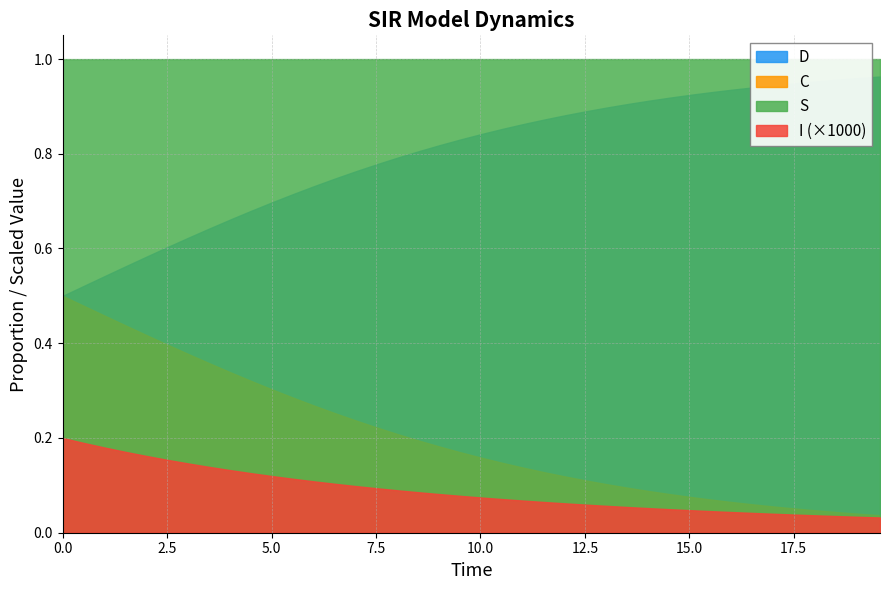

Is the value of D at 33 greater than the value of S at 27?

No